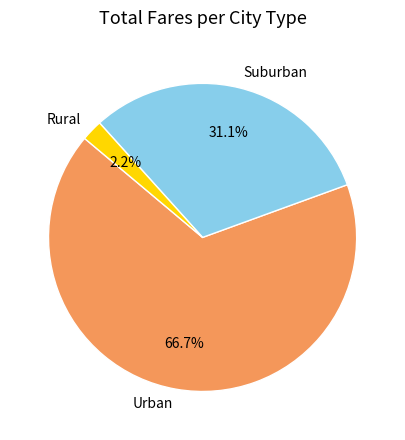

What is the total percentage of Suburban and Urban?

97.8%